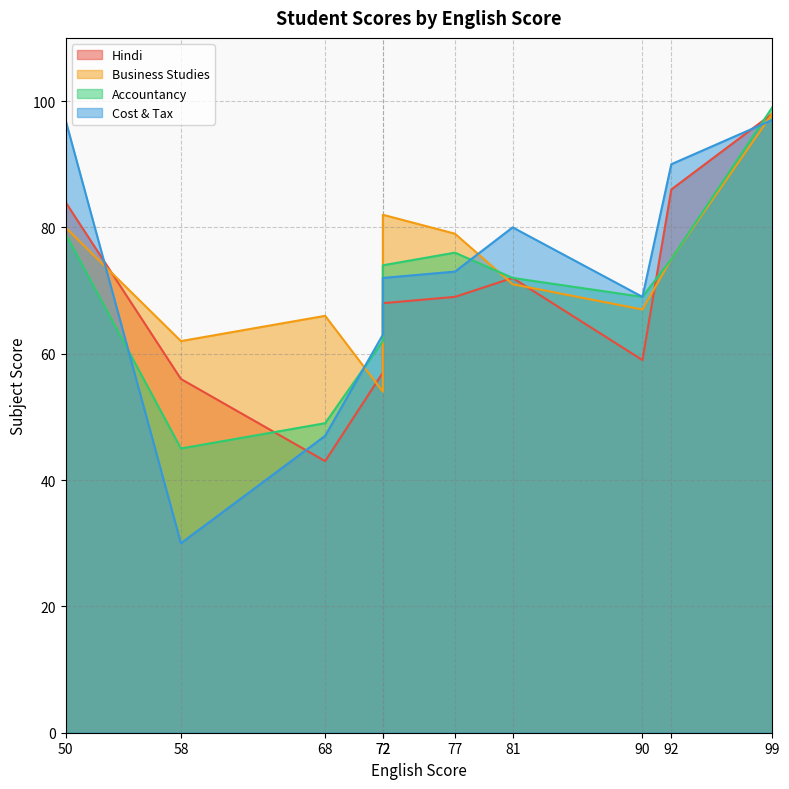

Does the chart display data point markers on the line(s)?

No